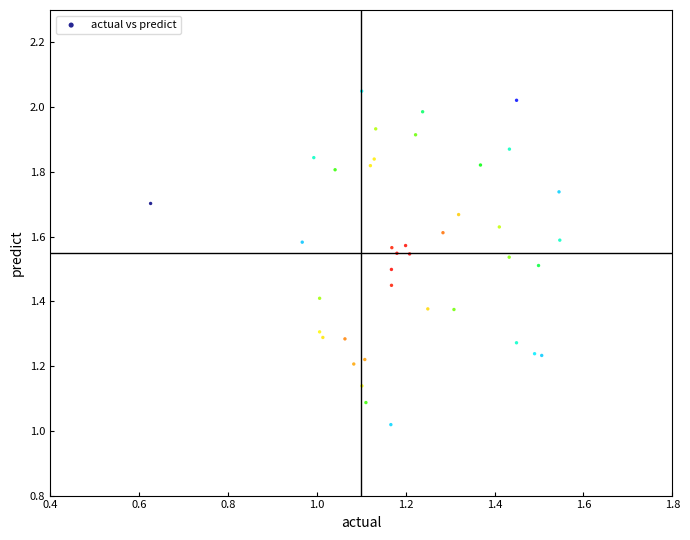

What is the range of X values (max minus min)?

0.9